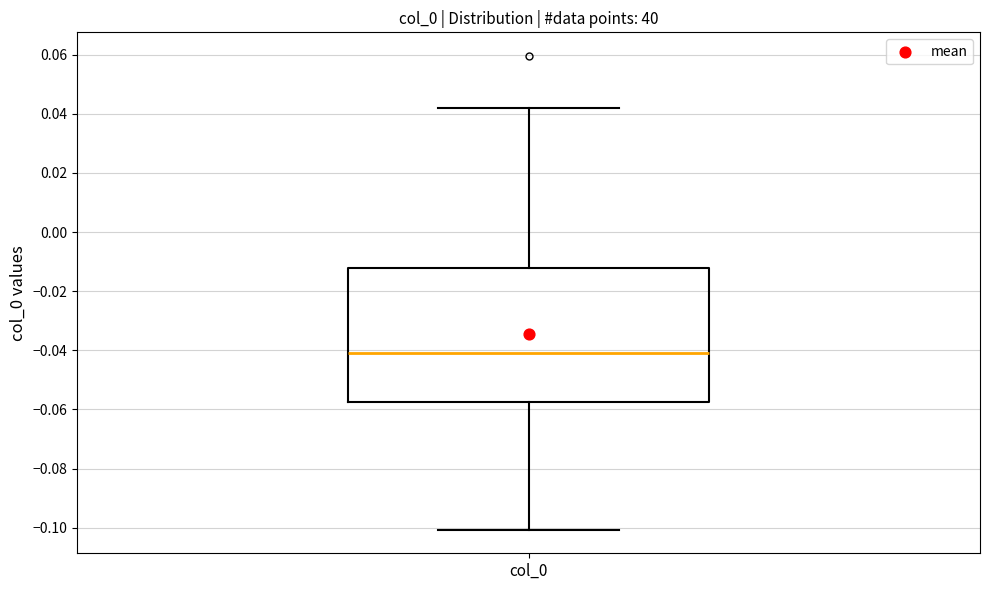

Read this box plot against the y-axis: the position of the median line, the range covered by the box, and the ends of both whiskers. The values are not printed on the chart, so give them approximately, as read against the axis.

median -0.040, box -0.058 to -0.012, whiskers -0.100 to 0.042